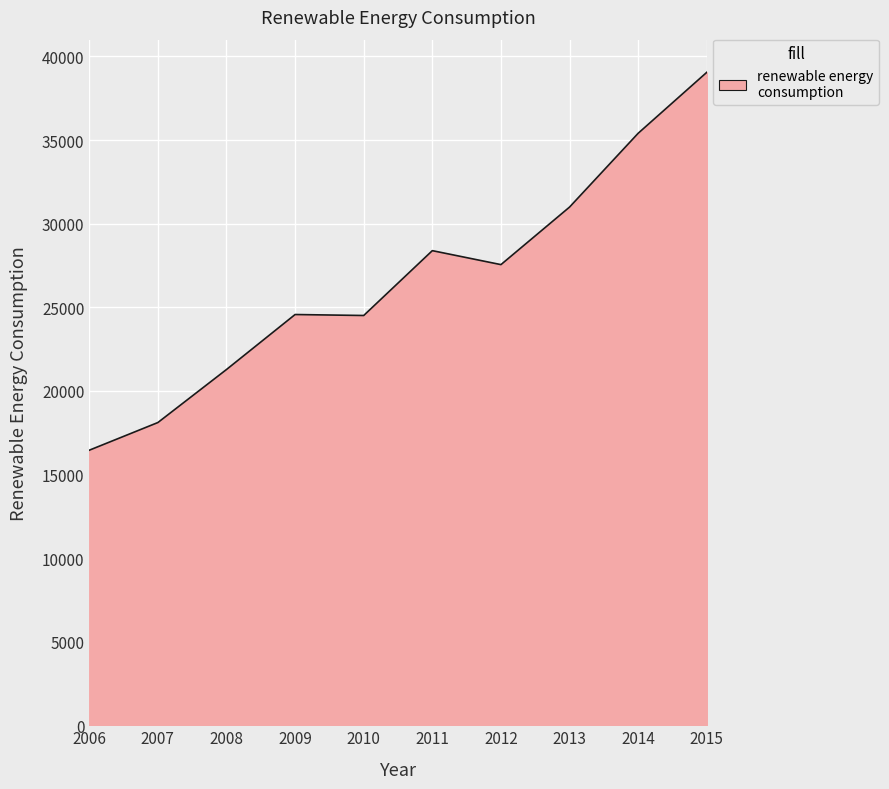

Does the chart display data point markers on the line(s)?

No